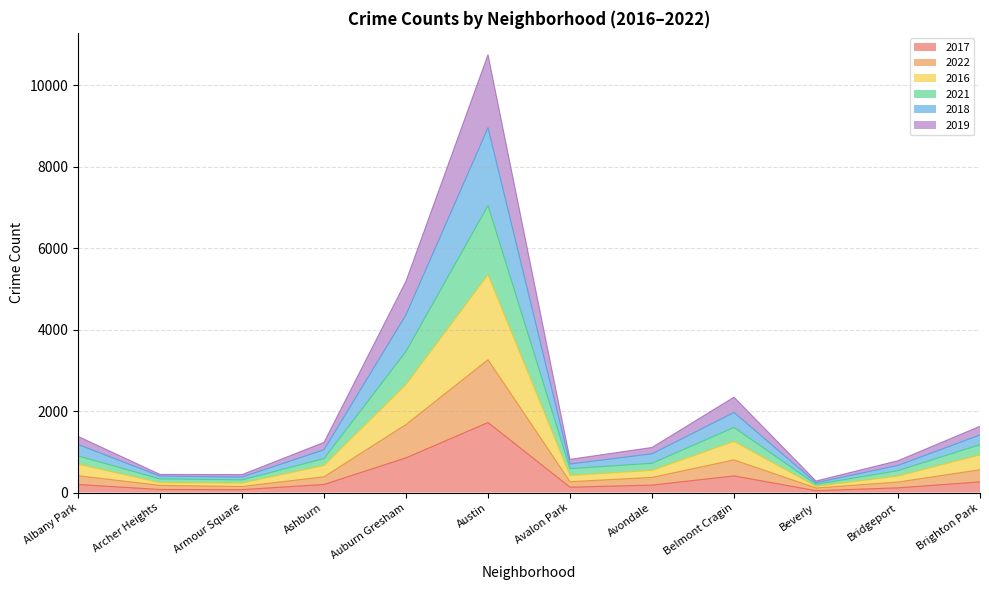

Does the chart display data point markers on the line(s)?

No